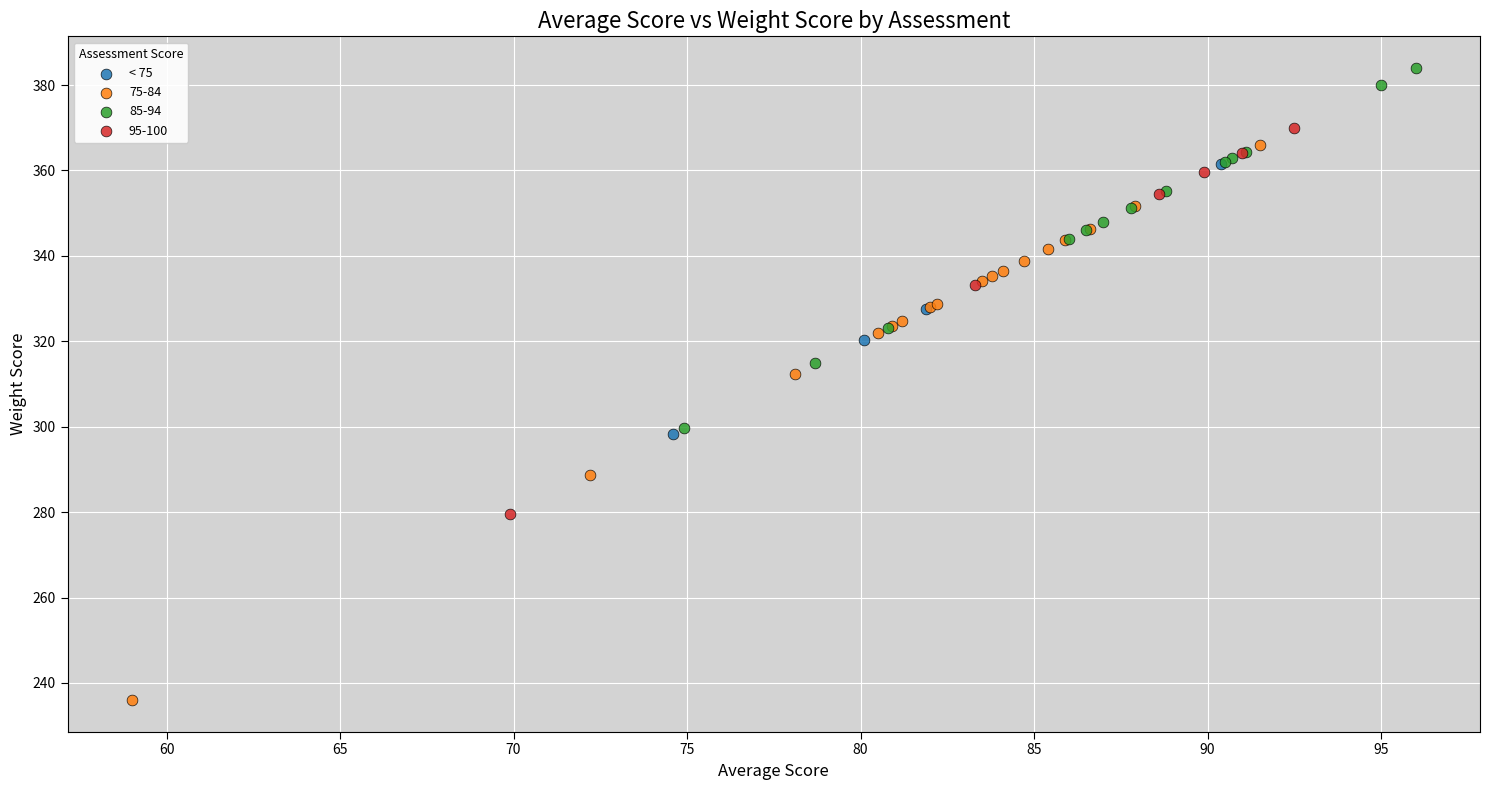

Which series has the widest spread of Y values?

75-84